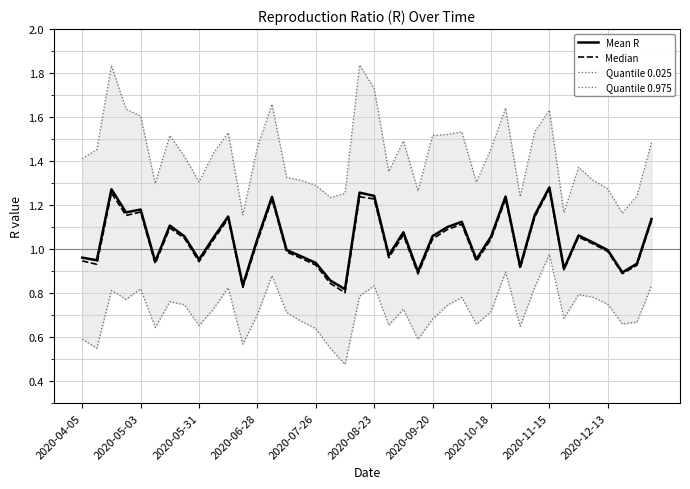

In Median, how many points are lower than both neighbors (excluding endpoints)?

12